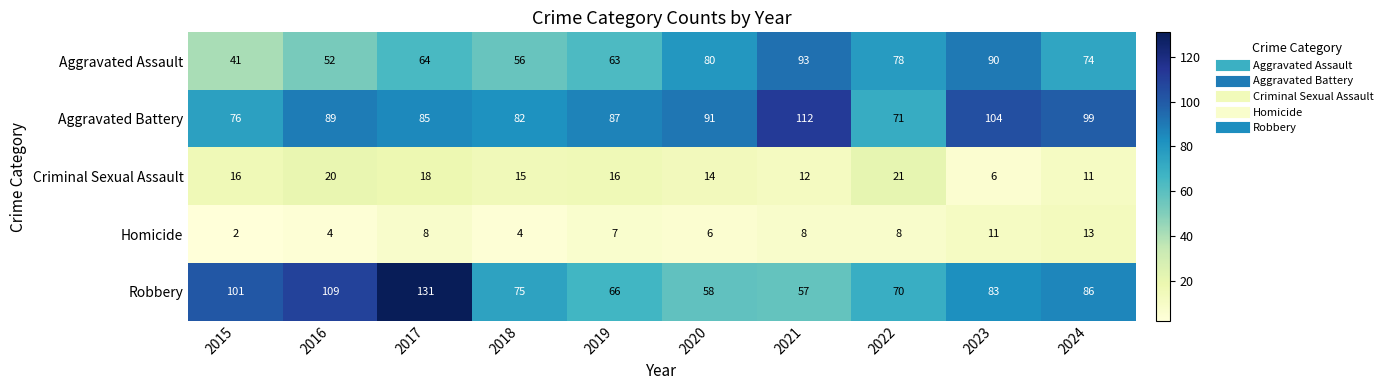

What is the difference between the second highest and minimum values in the Aggravated Assault series?

49